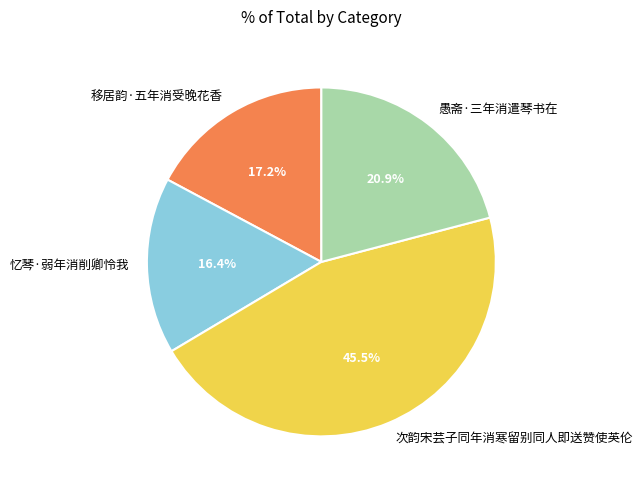

What percentage is NOT represented by 忆琴·弱年消削卿怜我?

83.6%